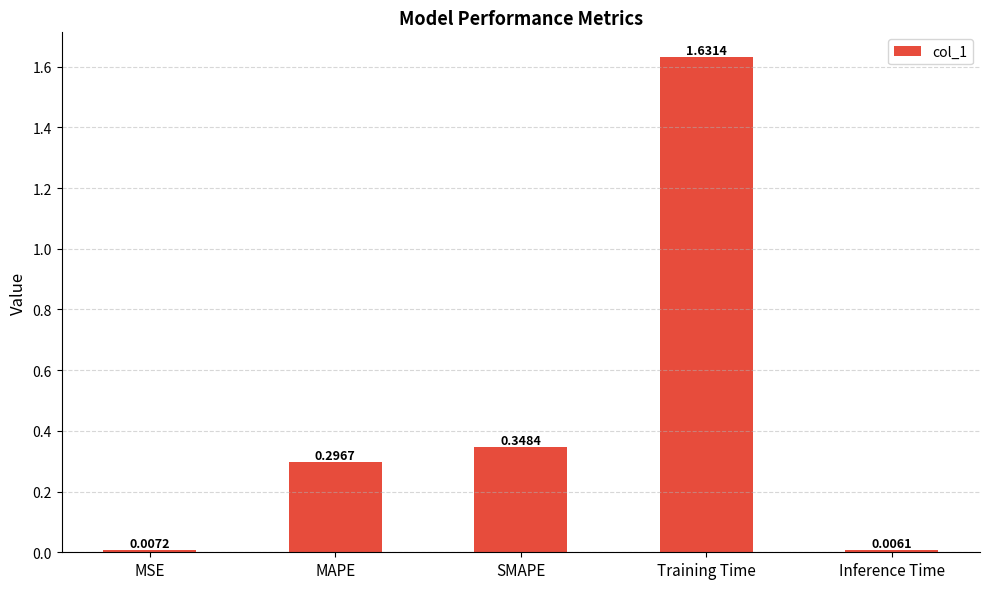

List the labels in order of value, smallest first.

Inference Time, MSE, MAPE, SMAPE, Training Time